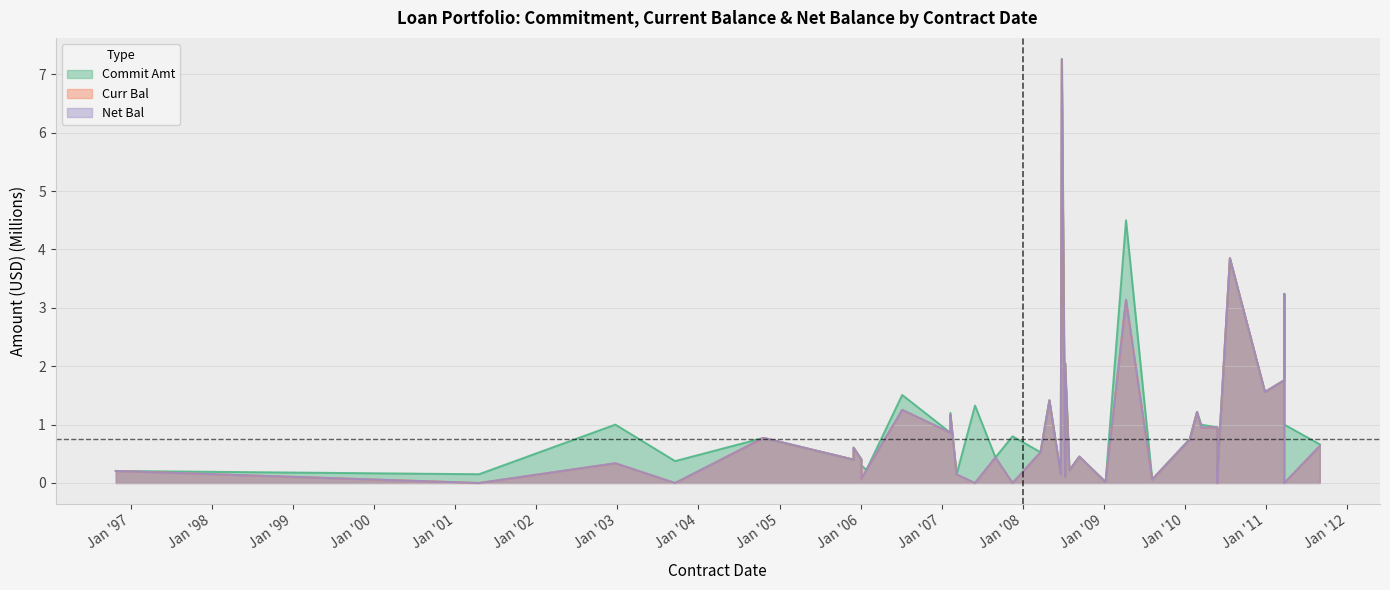

Which category has the highest value across all series?

2008-06-25